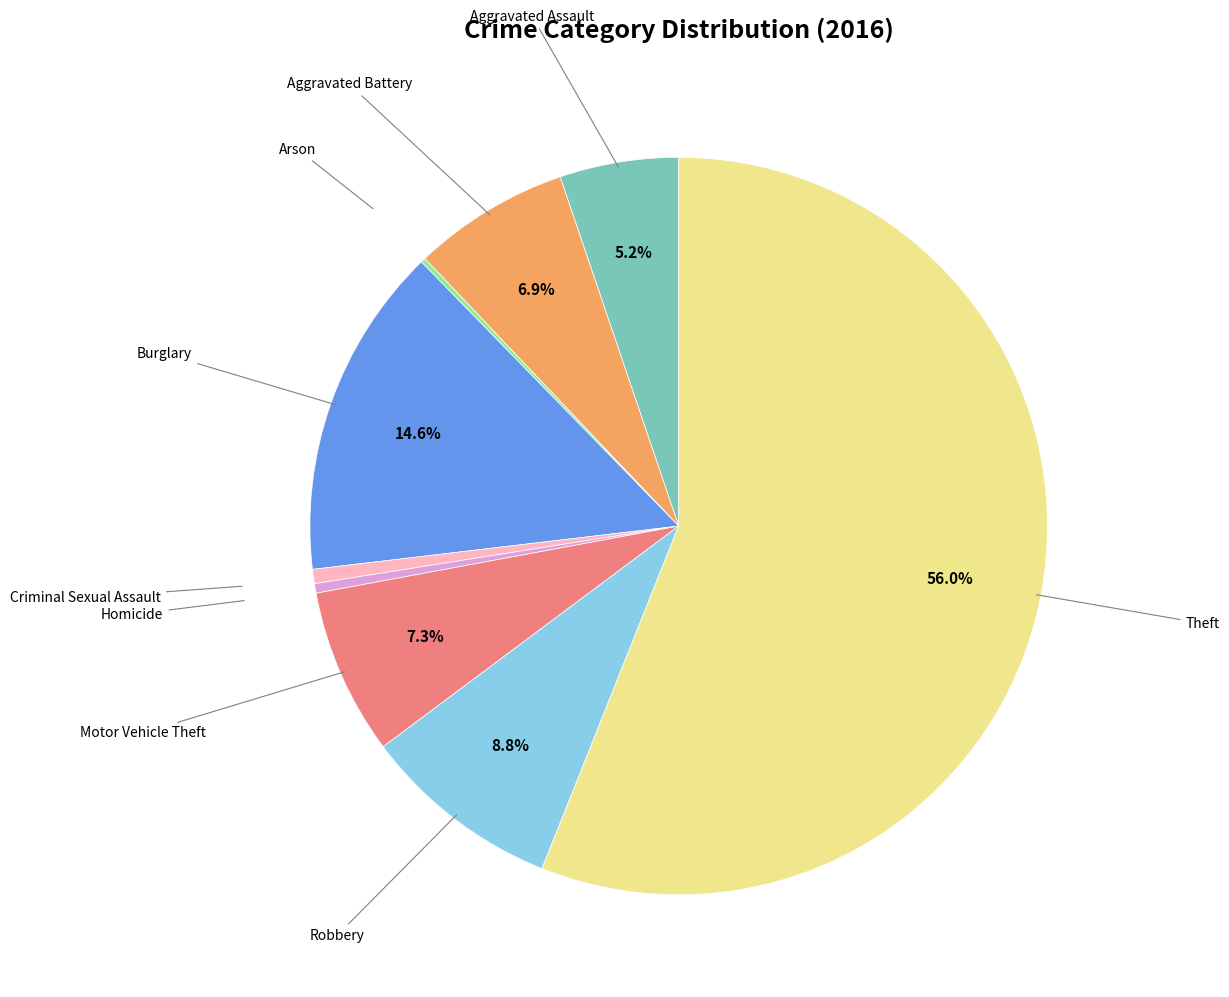

To the nearest percent, what is the difference between the largest and smallest slice percentages?

56%